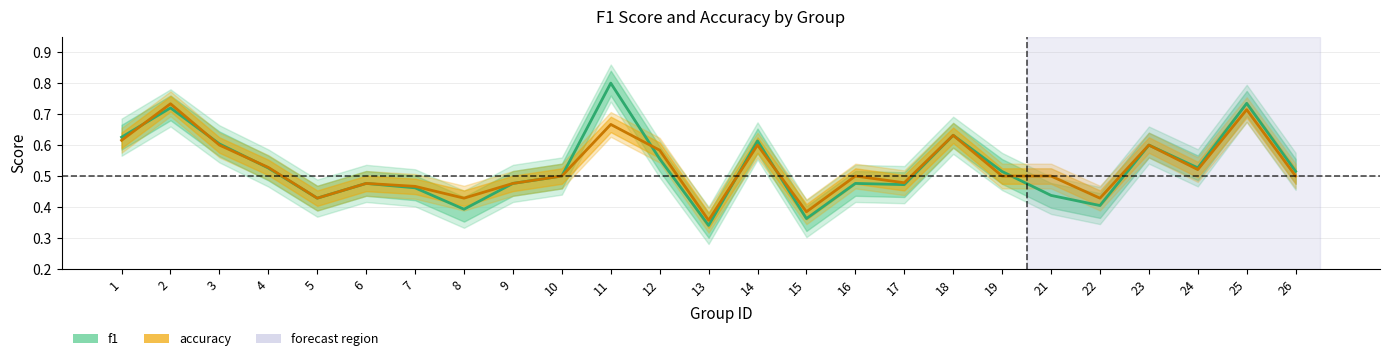

How many intersections are there between f1 and accuracy?

7